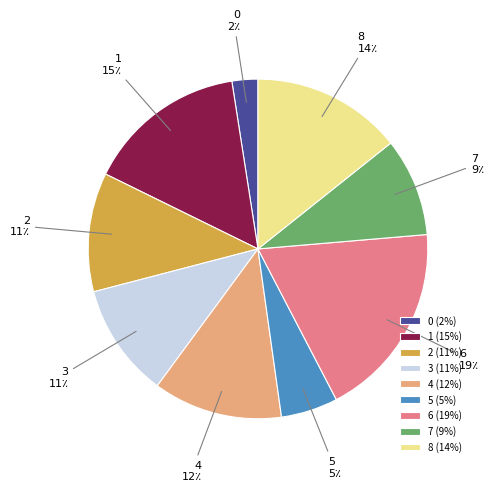

Is 1 the majority of the pie?

No